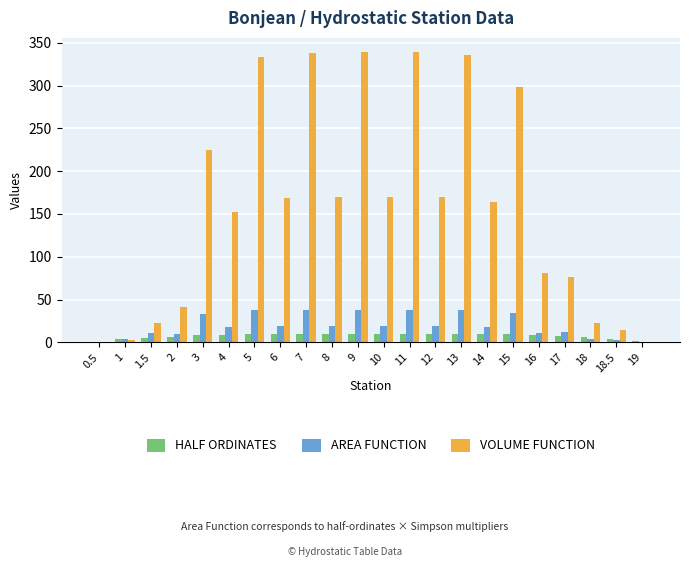

Which series has the largest total across all categories?

VOLUME FUNCTION